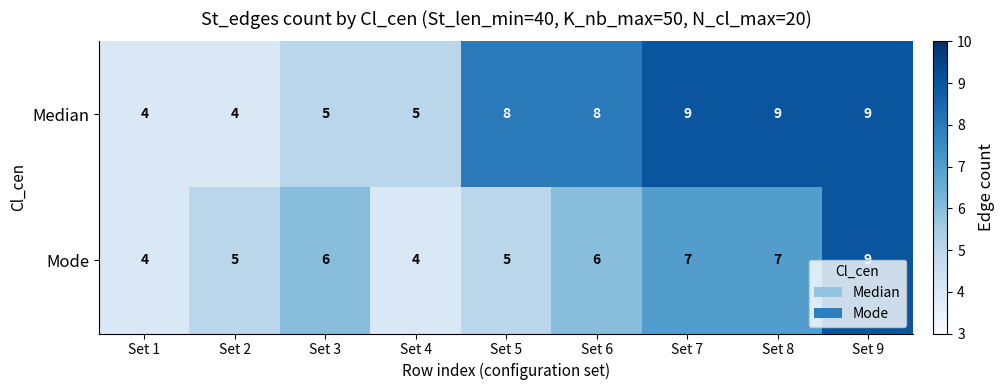

What is the sum of all Median values?

61